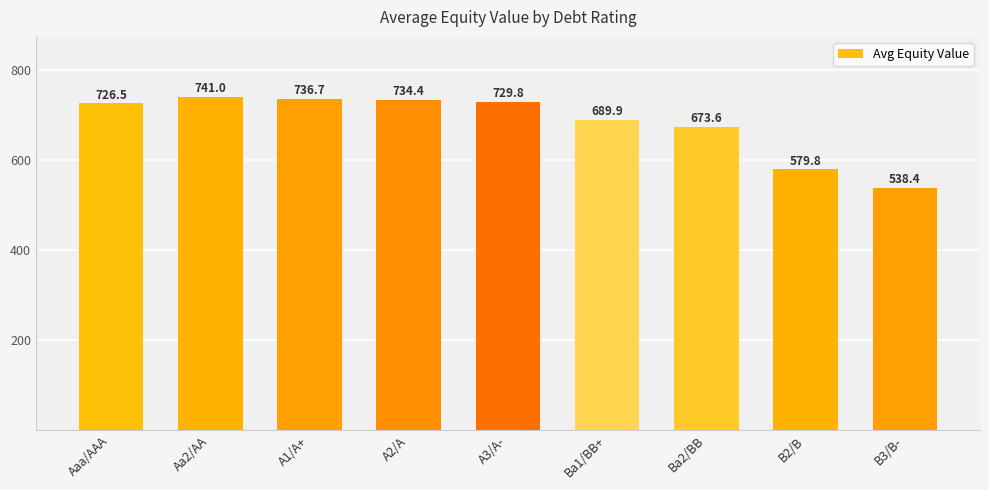

What is the sum of all values?

6150.2